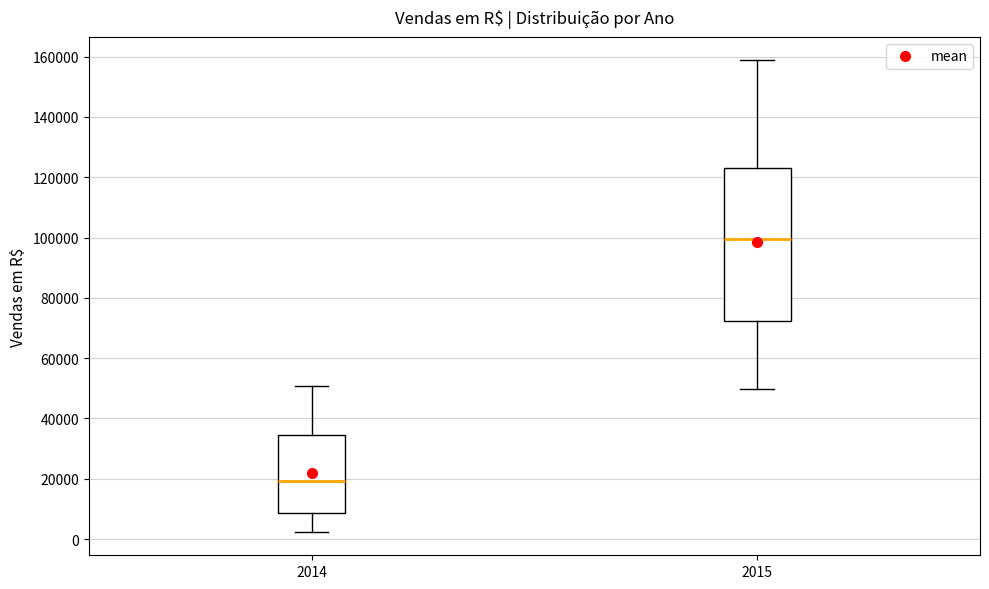

Reading left to right, read every box against the y-axis: the position of its median line, the range the box covers, and the ends of its whiskers. The values are not printed on the chart, so give them approximately, as read against the axis.

2014: median 20000, box 8000 to 34000, whiskers 2000 to 50000
2015: median 100000, box 72000 to 122000, whiskers 50000 to 158000